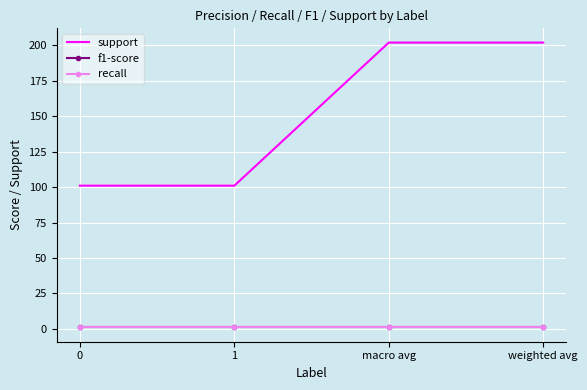

The f1-score series shows 0.3 at macro avg. True or false?

False